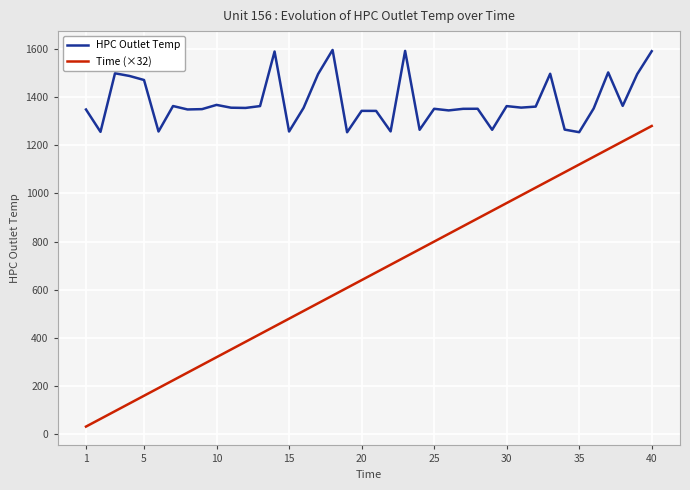

Rank the series by their average value, from lowest to highest.

Time (×32), HPC Outlet Temp